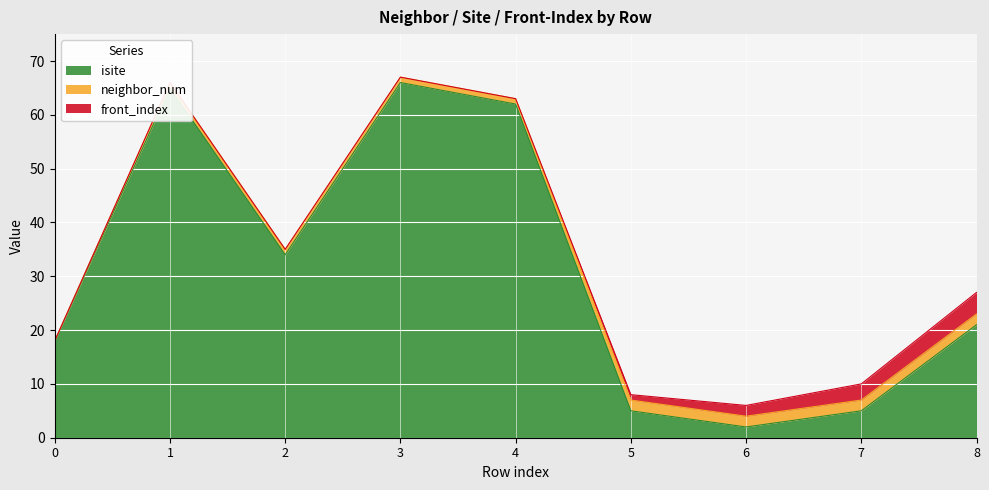

The front_index series shows 1 at 6. True or false?

False